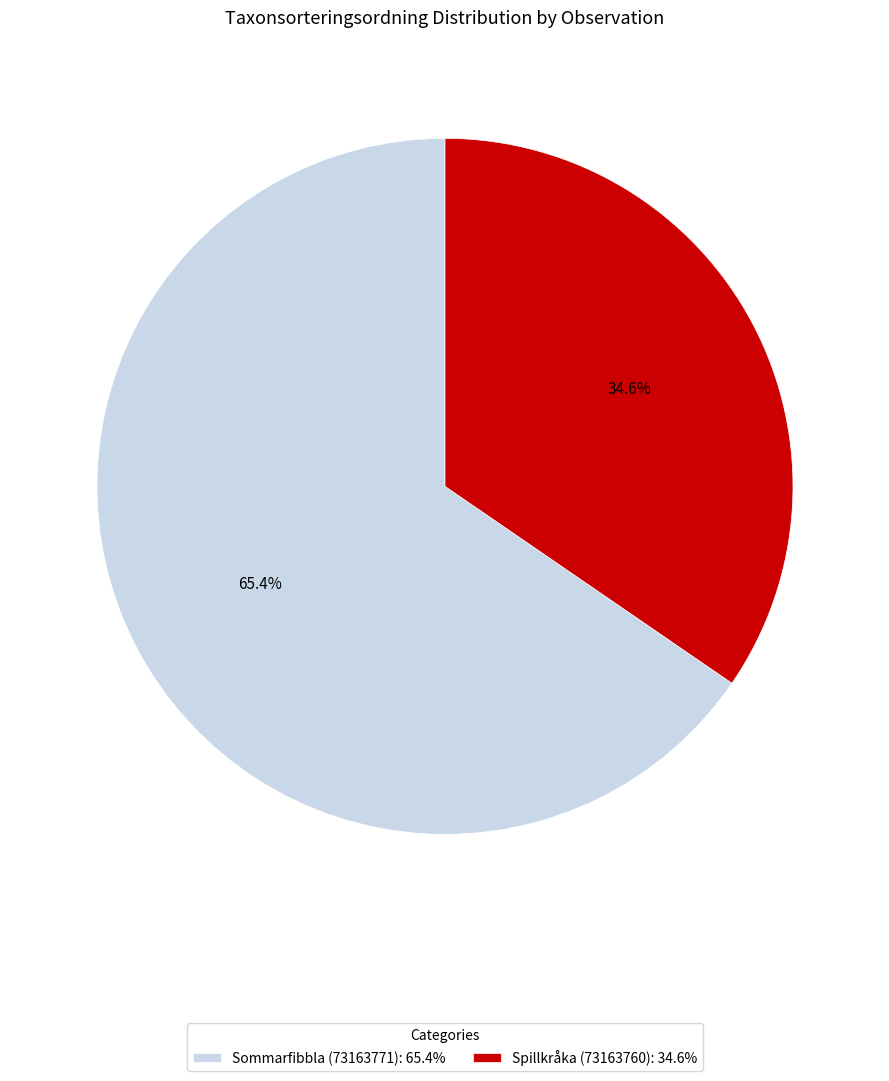

What is the ratio of the value at Sommarfibbla (73163771) to the value at Spillkråka (73163760)?

1.9